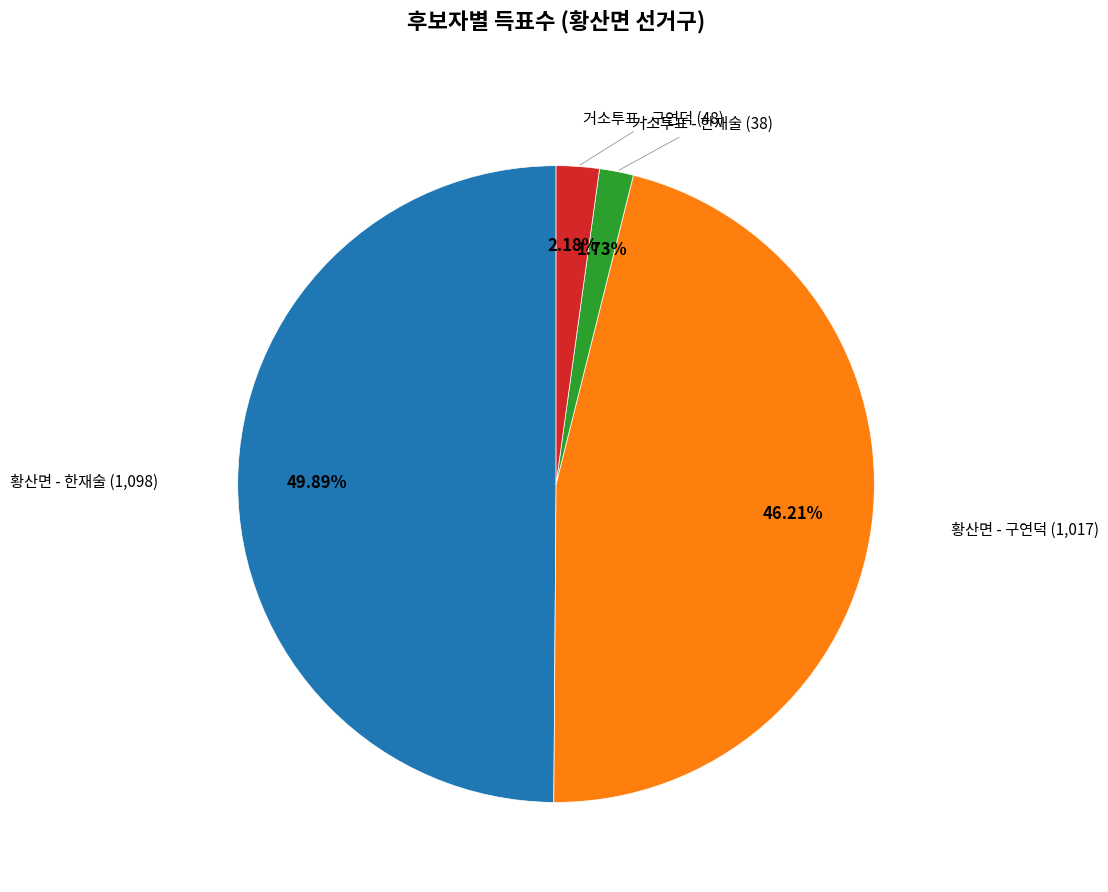

Is 거소투표 - 한재술 (38) the majority of the pie?

No